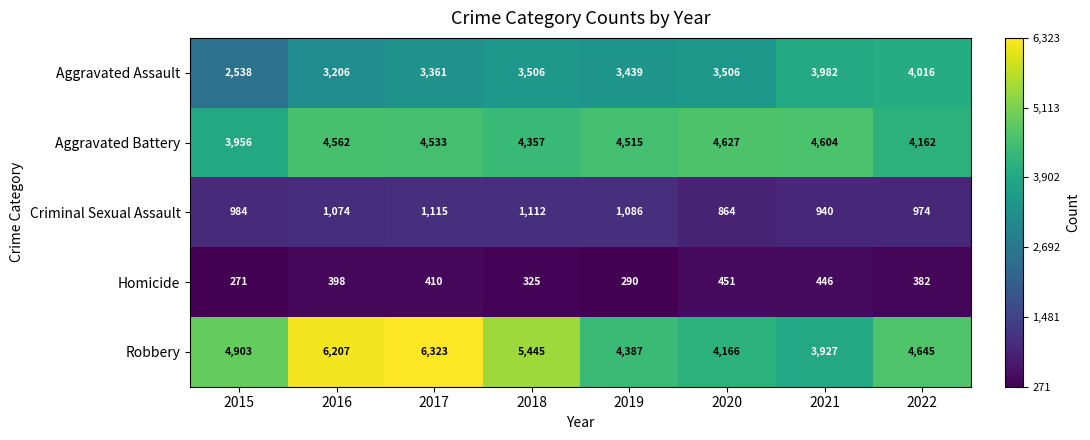

At which label does Aggravated Battery first exceed 4533?

2016